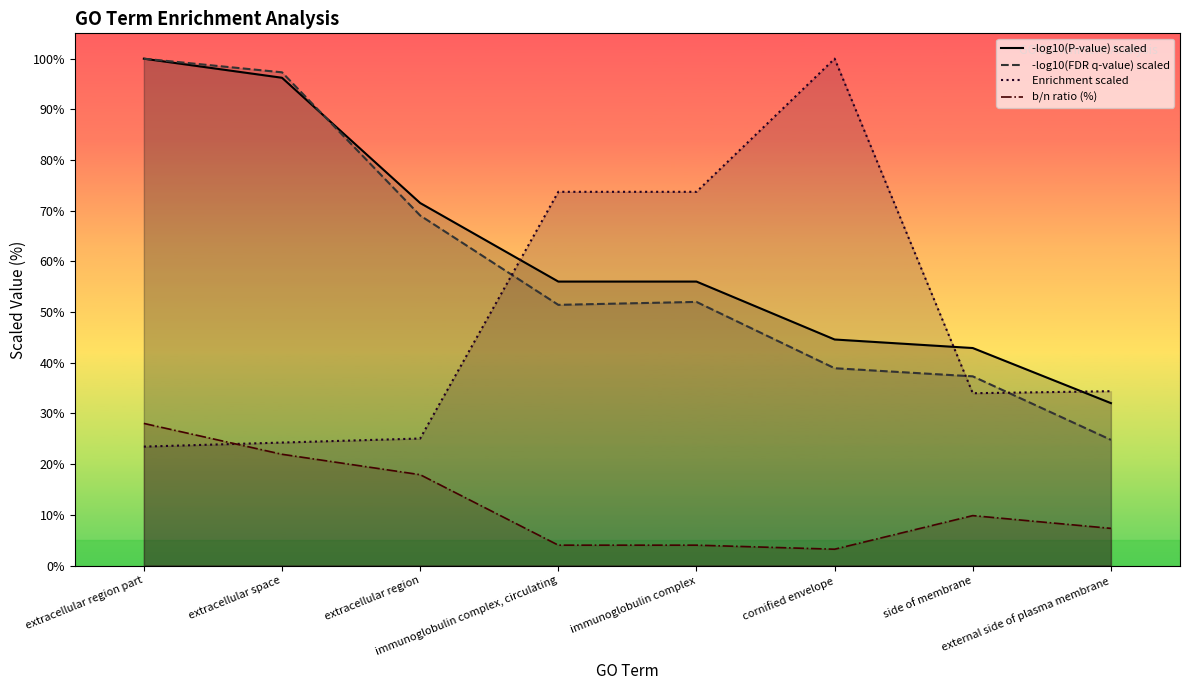

What value does the -log10(P-value) scaled series have at immunoglobulin complex, circulating?

56.0